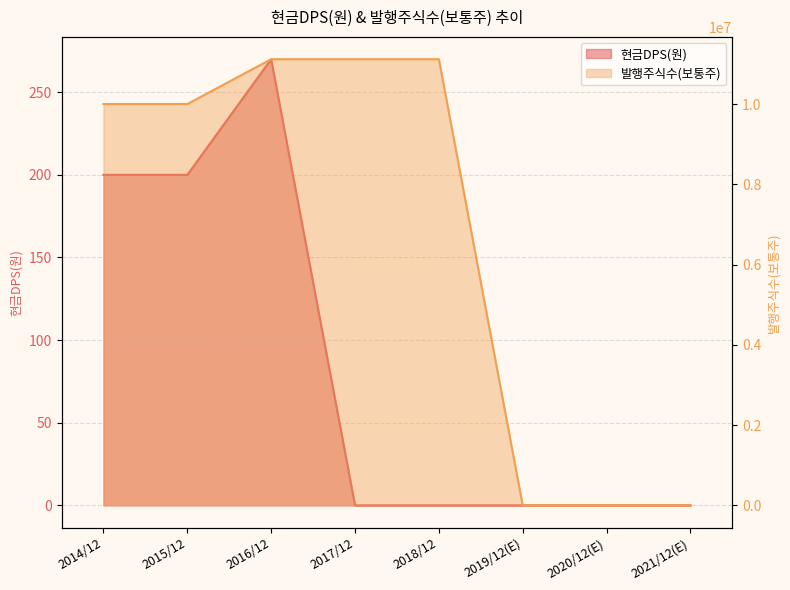

At which label does 발행주식수(보통주) first exceed 10000000?

2016/12